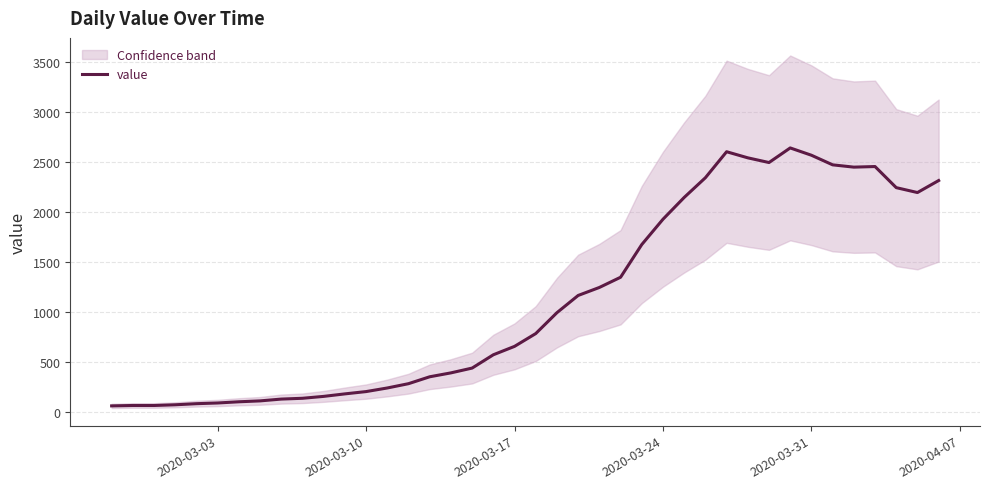

What is the sum of all values?

44979